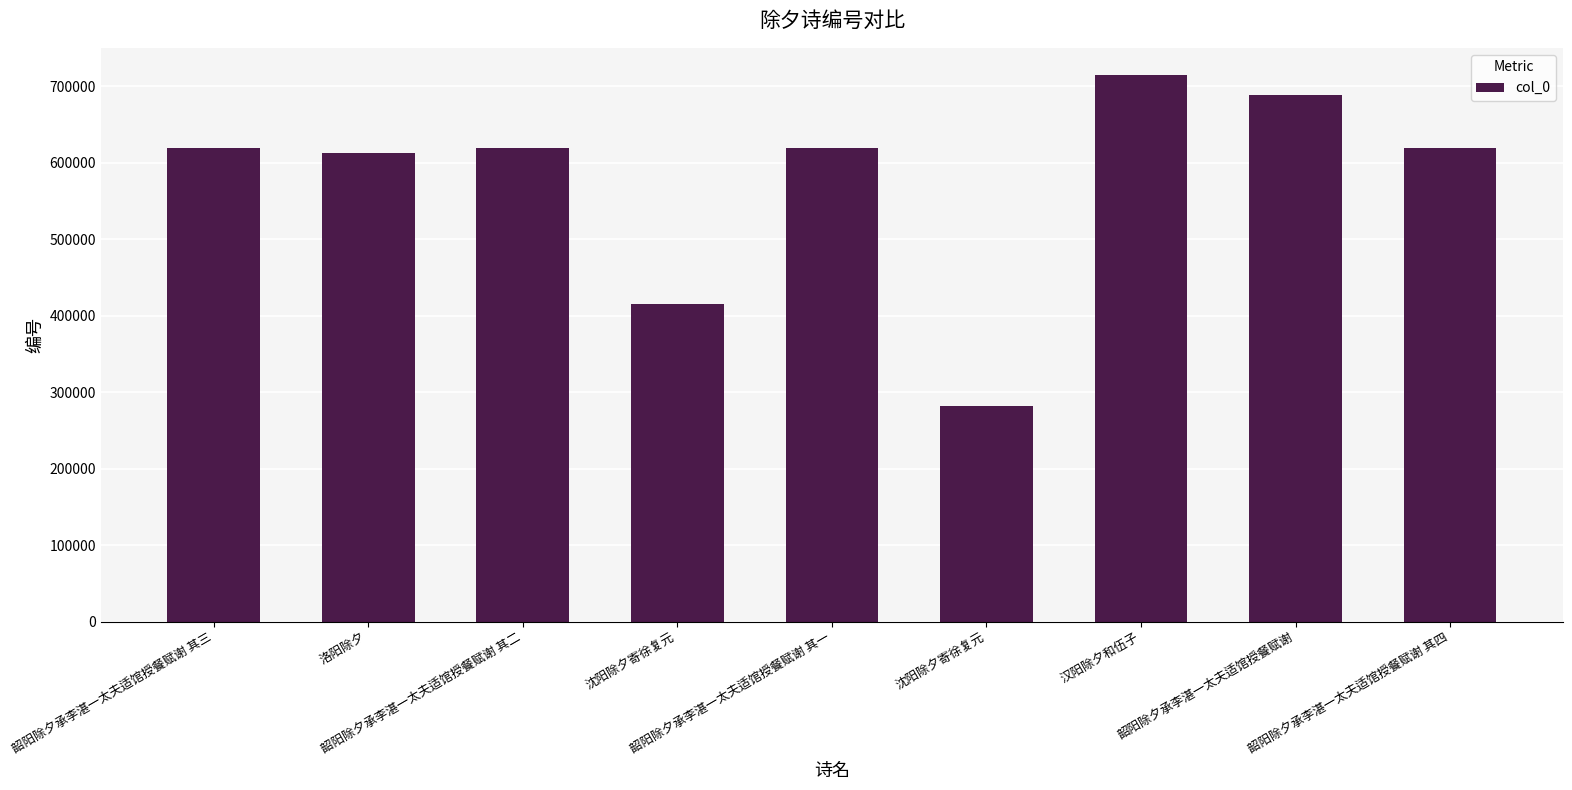

What is the approximate value at 韶阳除夕承李湛一太夫适馆授餐赋谢 其四, to the nearest 100?

618800